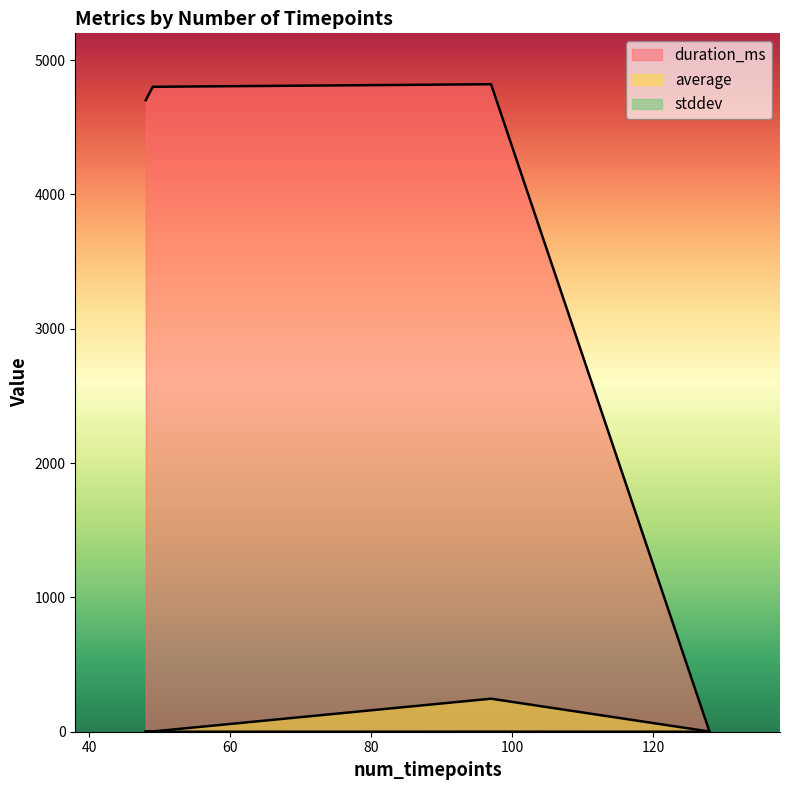

How many lines are shown in the chart?

3